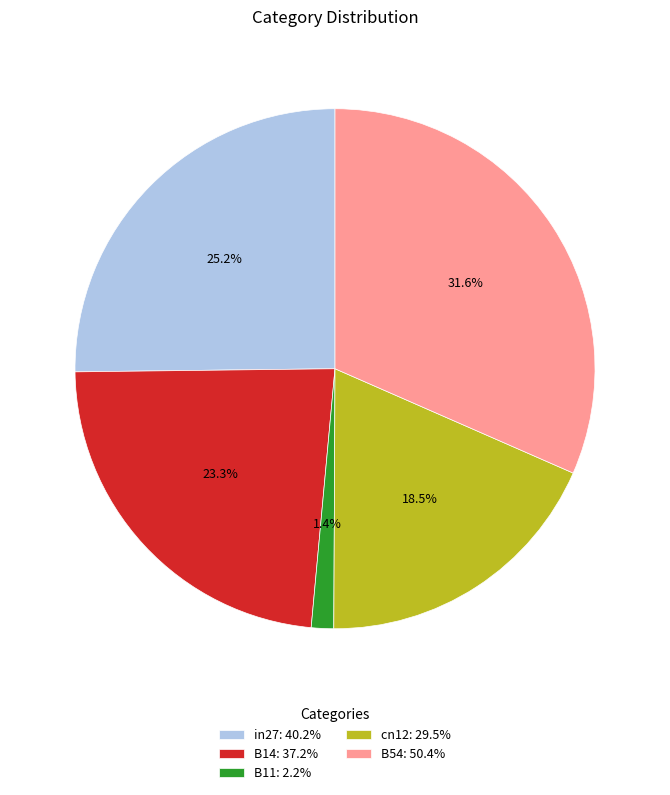

Count the number of slices in the pie.

5